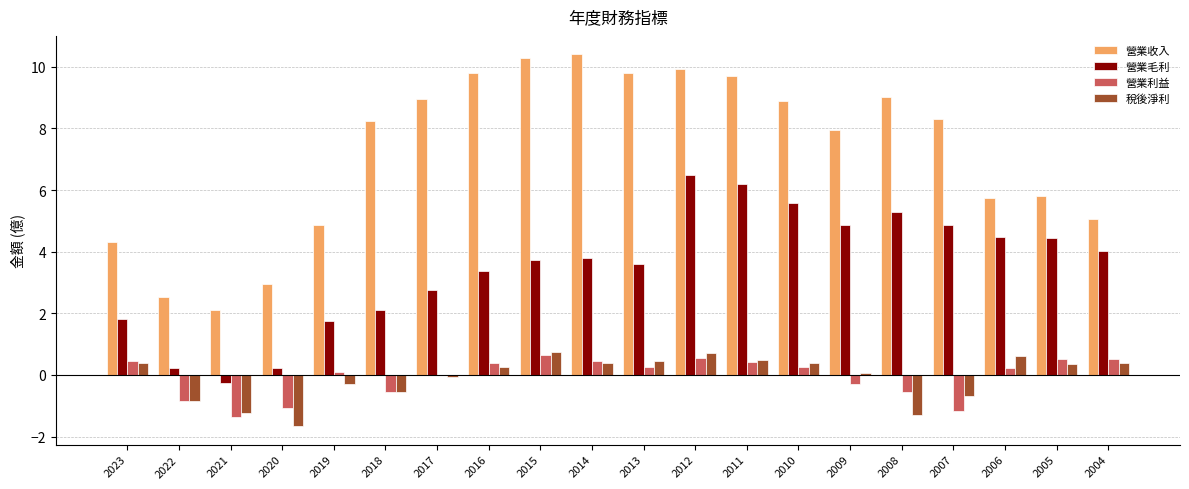

At which category is the sum across all series the highest?

2012